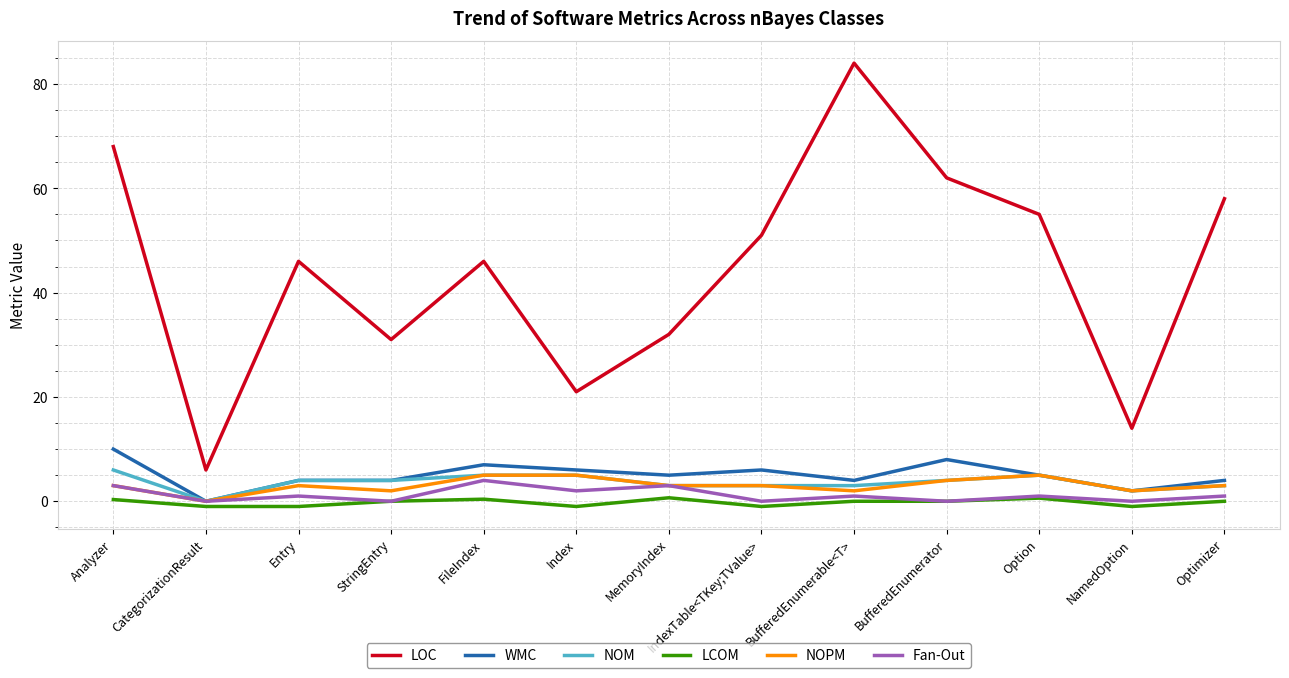

At how many categories does at least one series exceed 22?

10